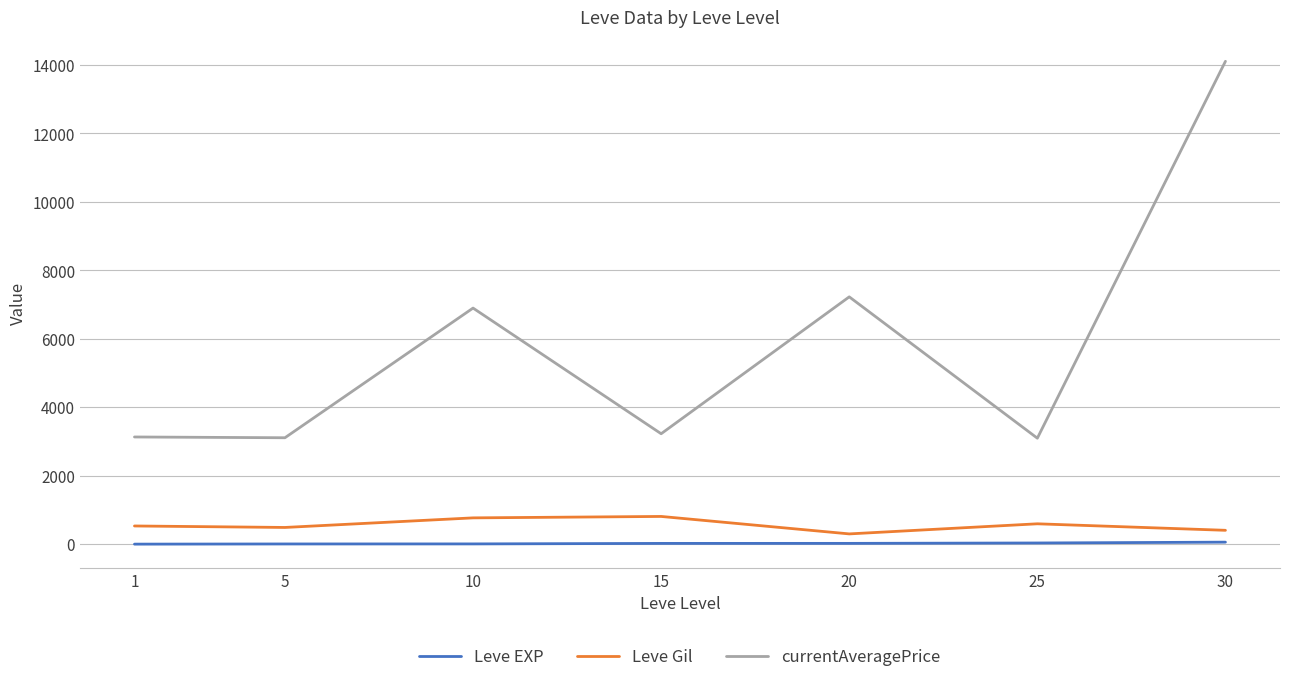

Which series has the largest range (max minus min)?

currentAveragePrice